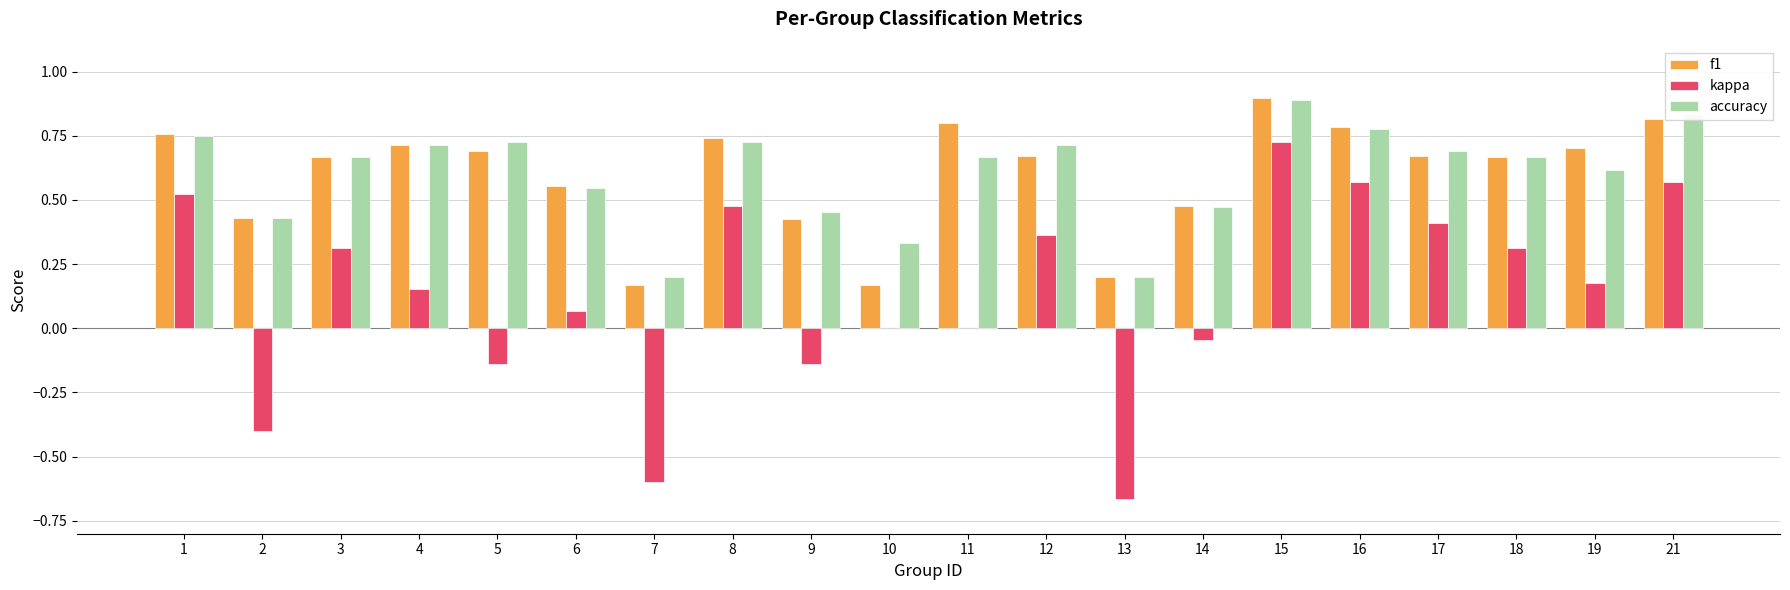

At which category is the sum across all series the highest?

15